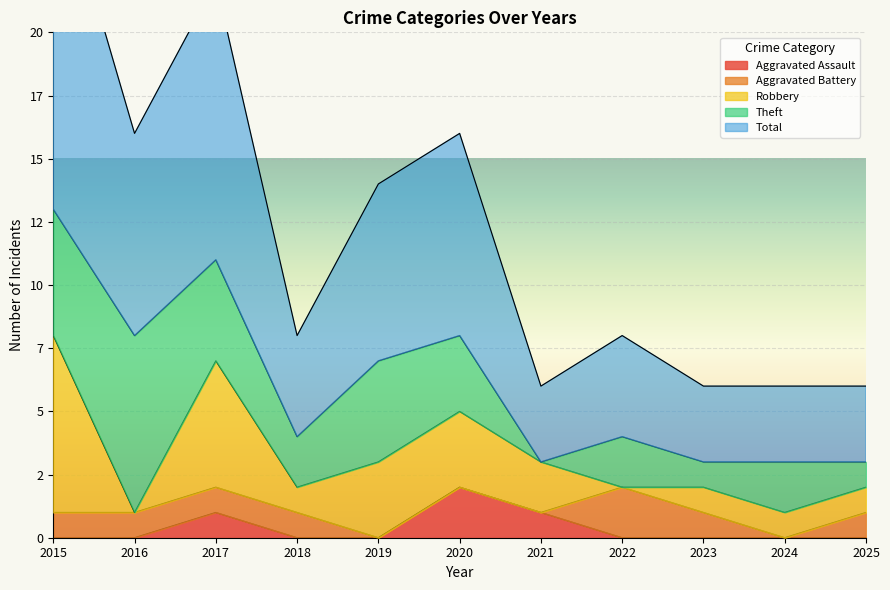

True or false: Total has more than 2 interior local peaks.

True